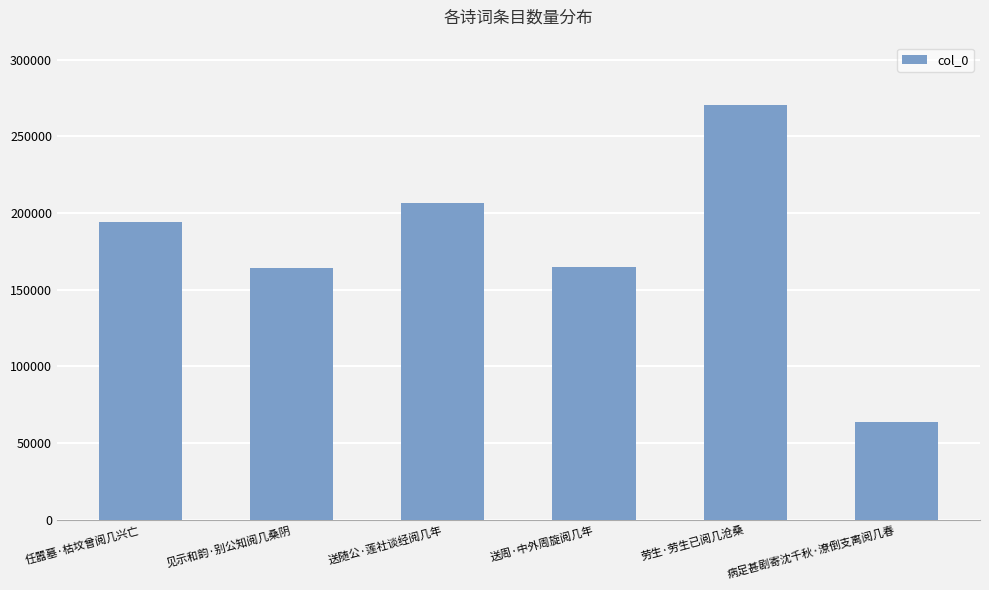

What is the approximate value at 送随公·莲社谈经阅几年?

206231